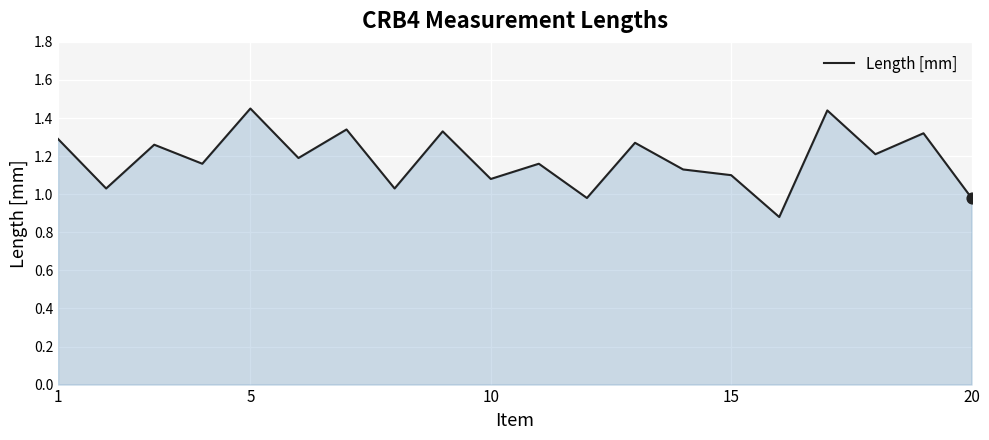

What is the difference between the maximum and minimum values?

0.6